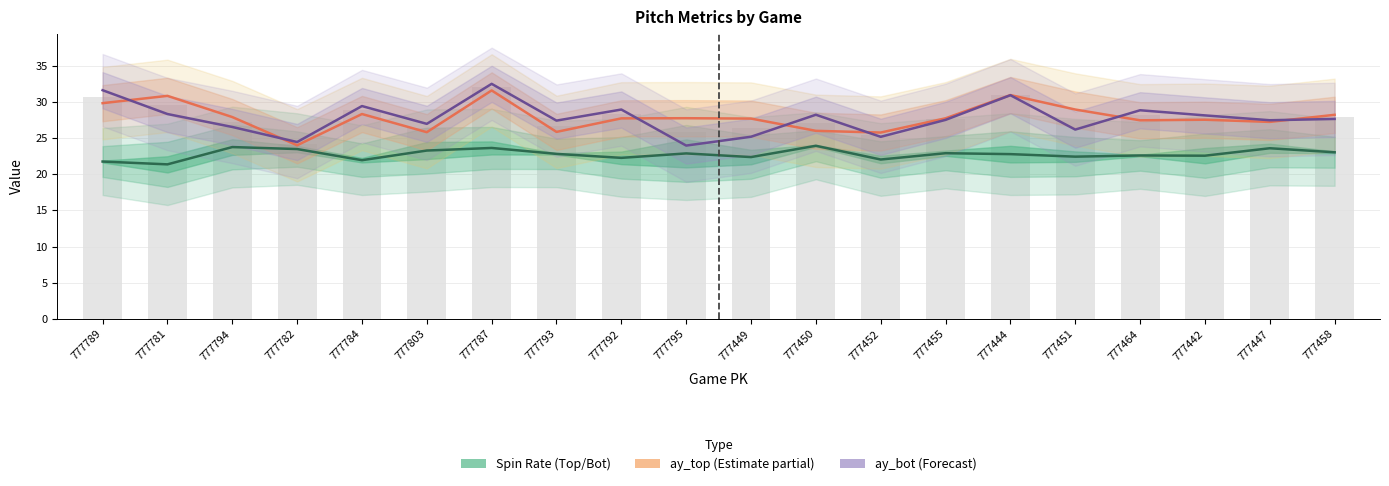

What position from the right is 777787?

14